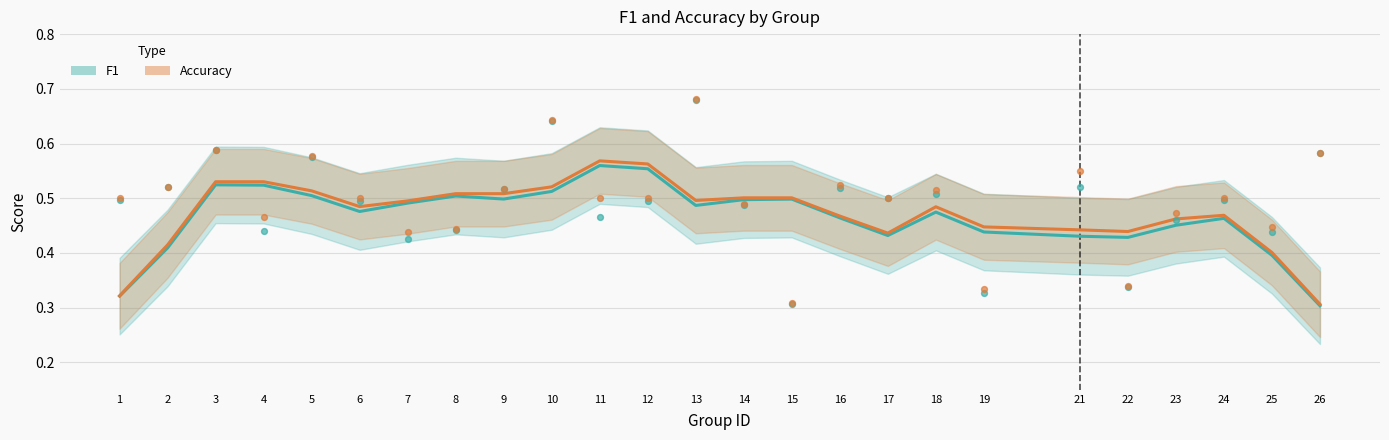

At which category is the sum across all series the highest?

11